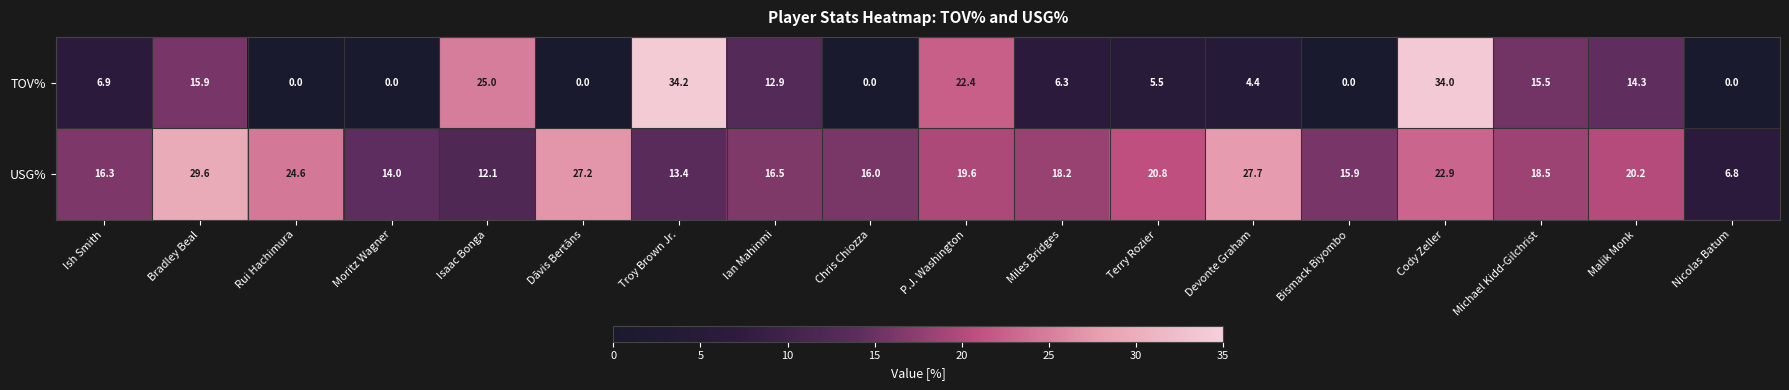

Where is TOV% nearest to the value 17?

Bradley Beal